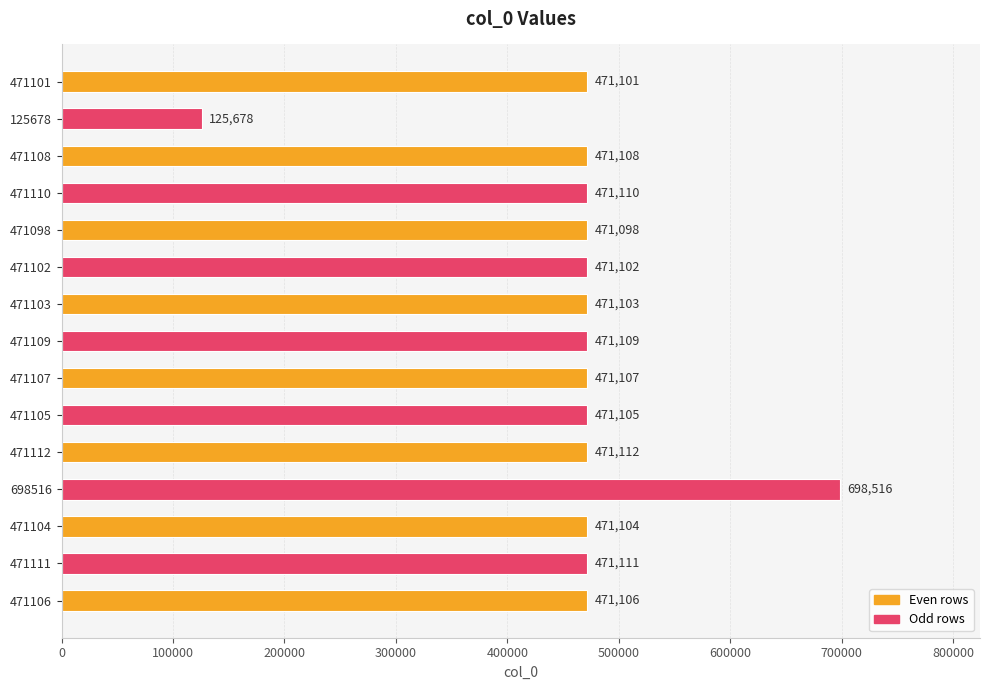

What is the difference between the maximum and minimum values?

572838